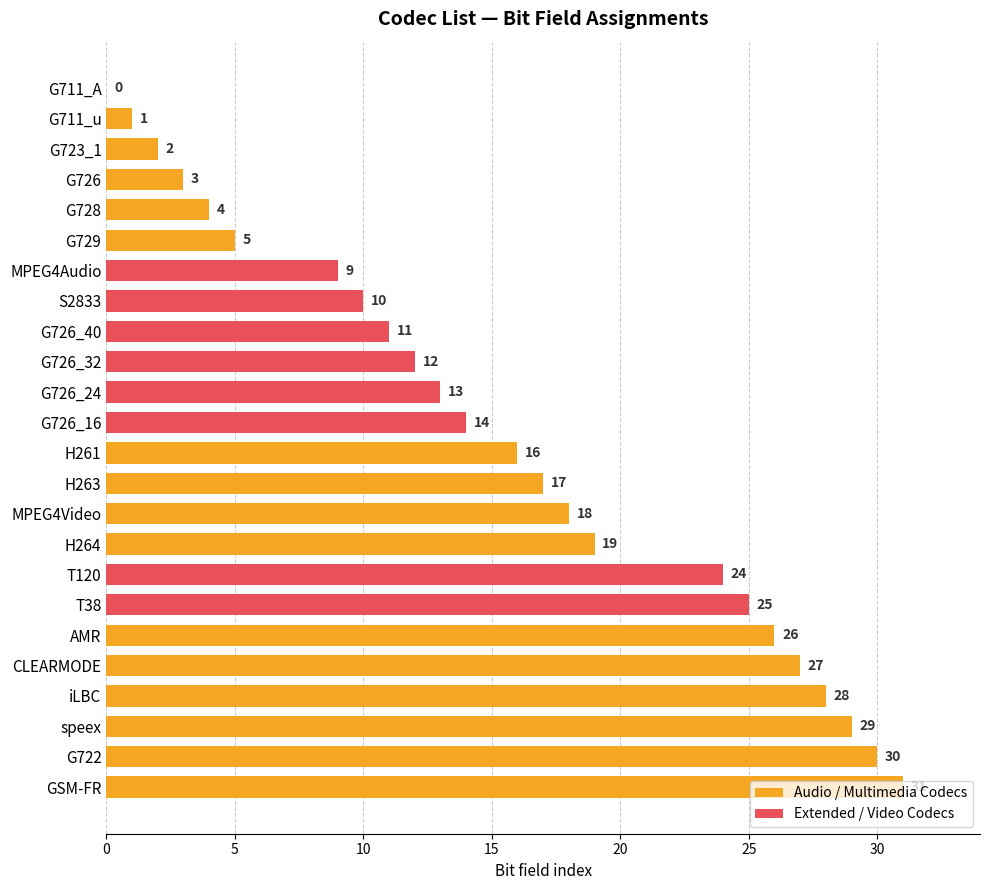

How many values are above zero?

23